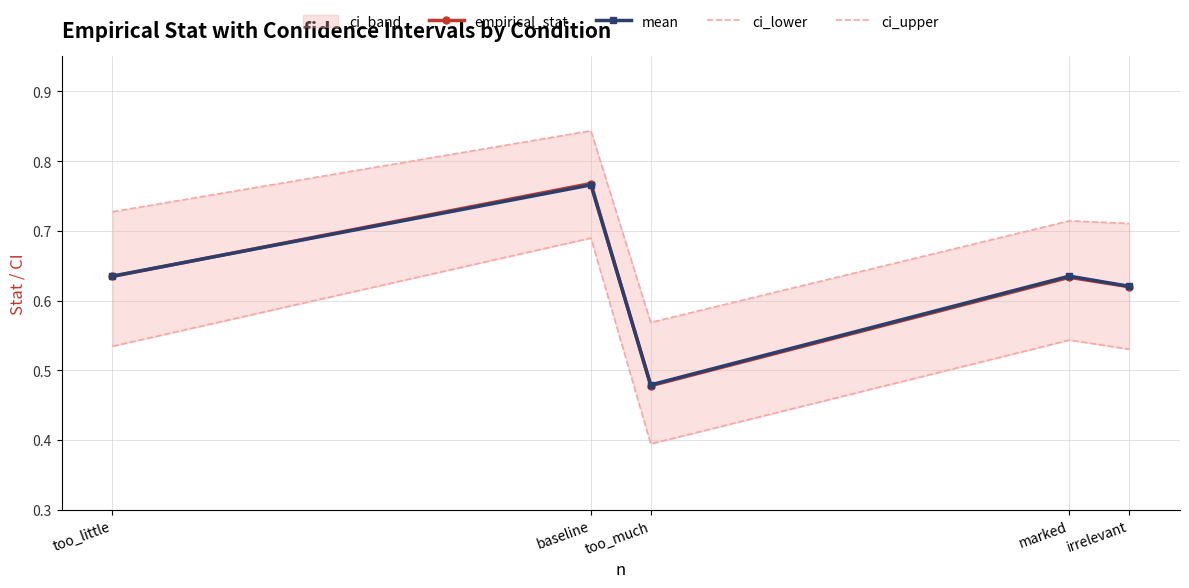

What position from the left is irrelevant?

5